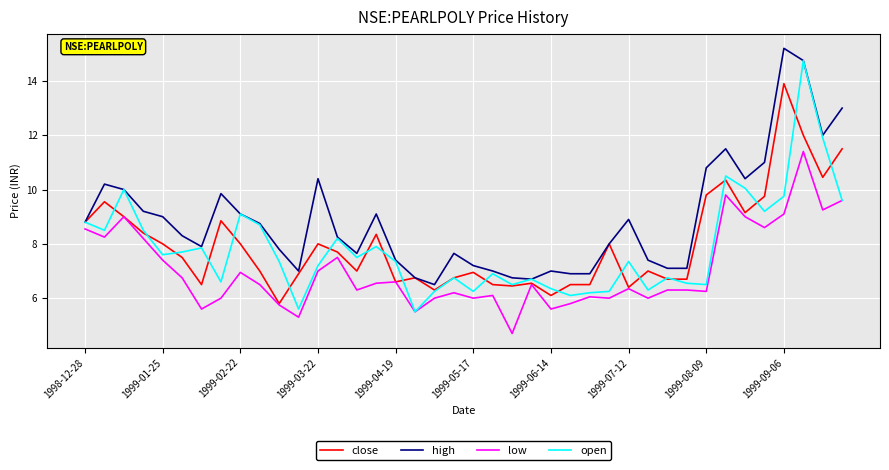

Which series has the largest range (max minus min)?

open